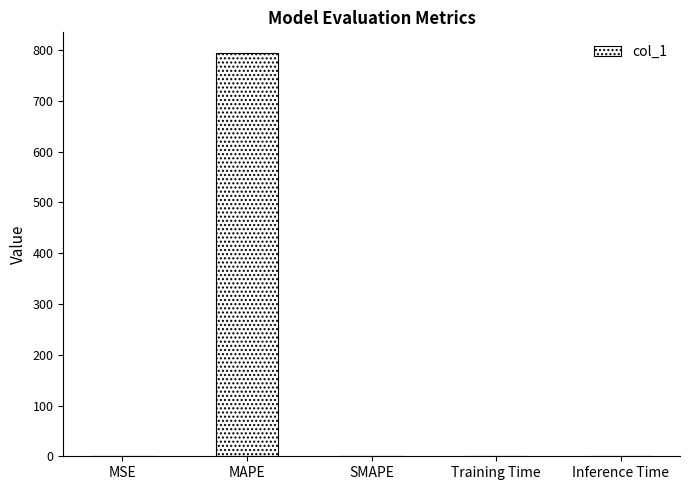

Which label corresponds to the largest value in the chart?

MAPE